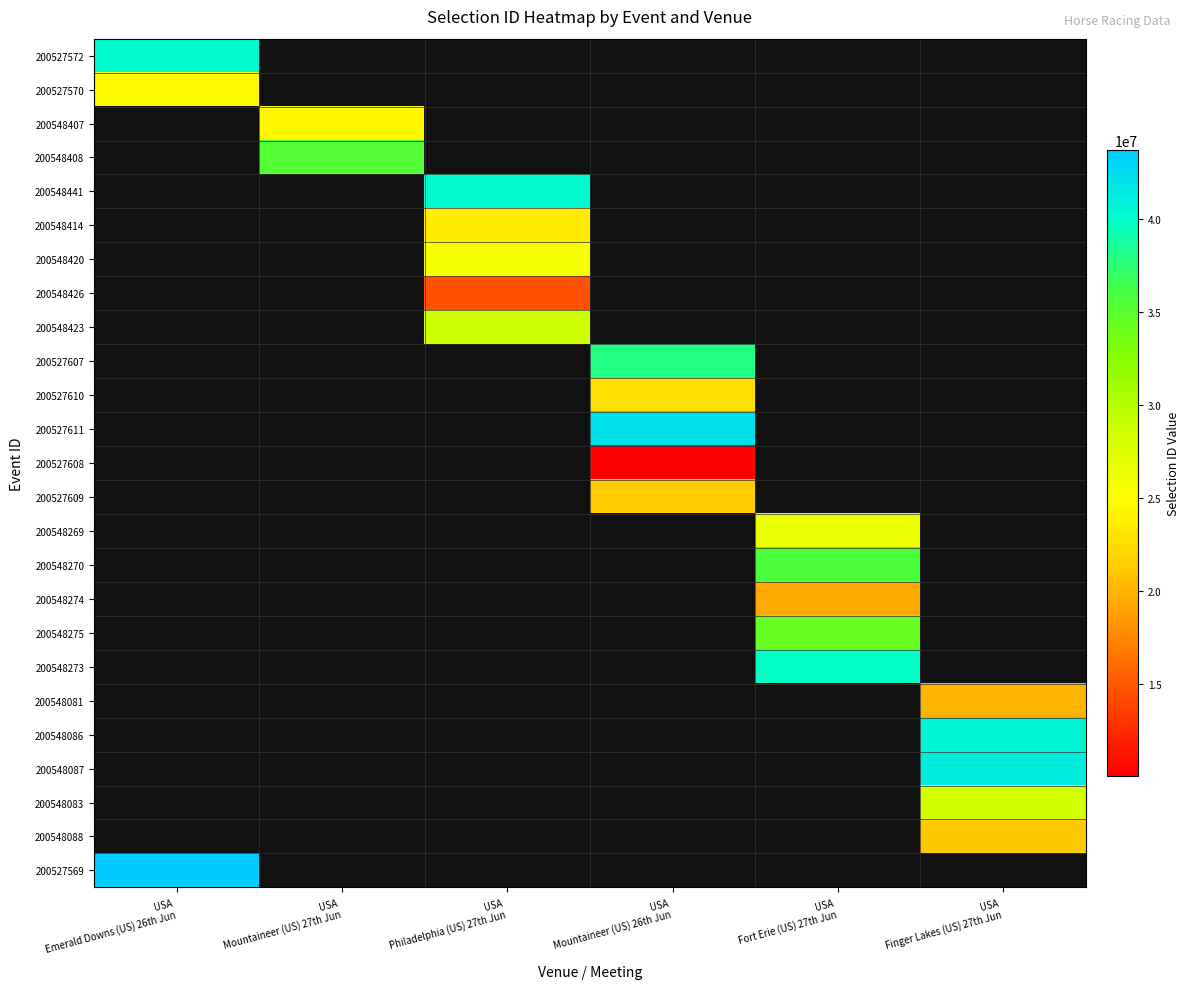

True or false: 200548087 has a value of 67872121.8 at USA Finger Lakes (US) 27th Jun.

False